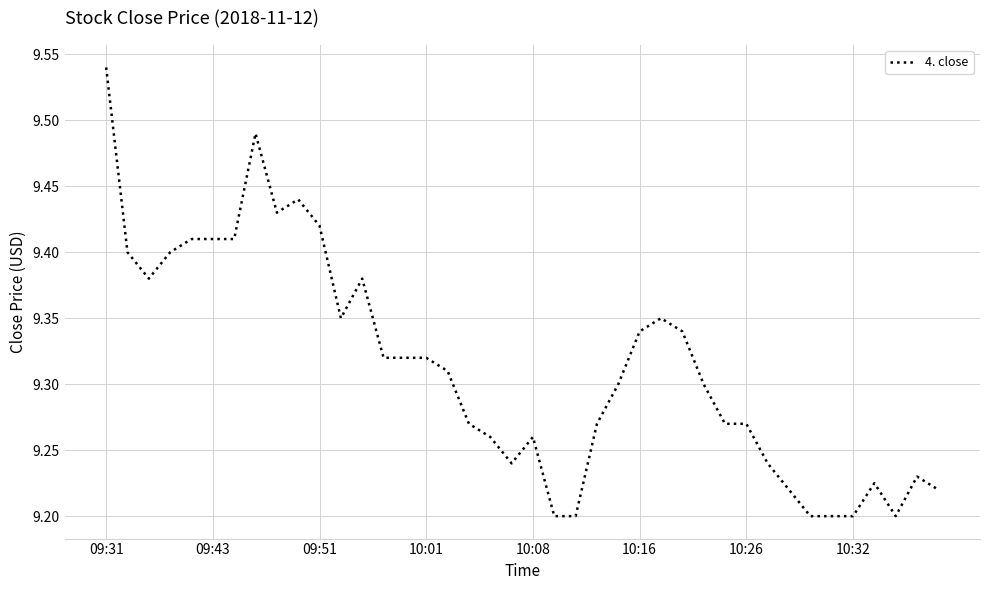

What is the difference between the maximum and minimum values?

0.3